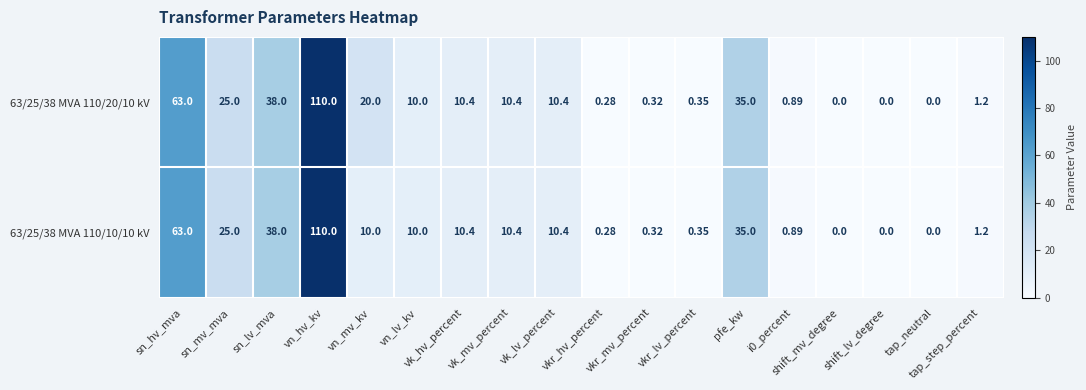

How many values in 63/25/38 MVA 110/20/10 kV are above zero?

15